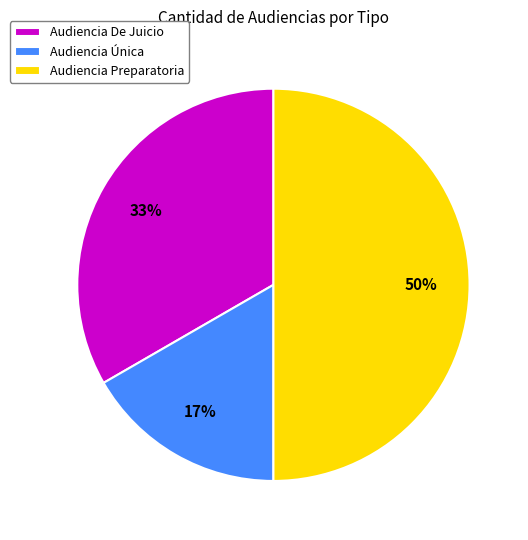

Is Audiencia De Juicio the majority of the pie?

No